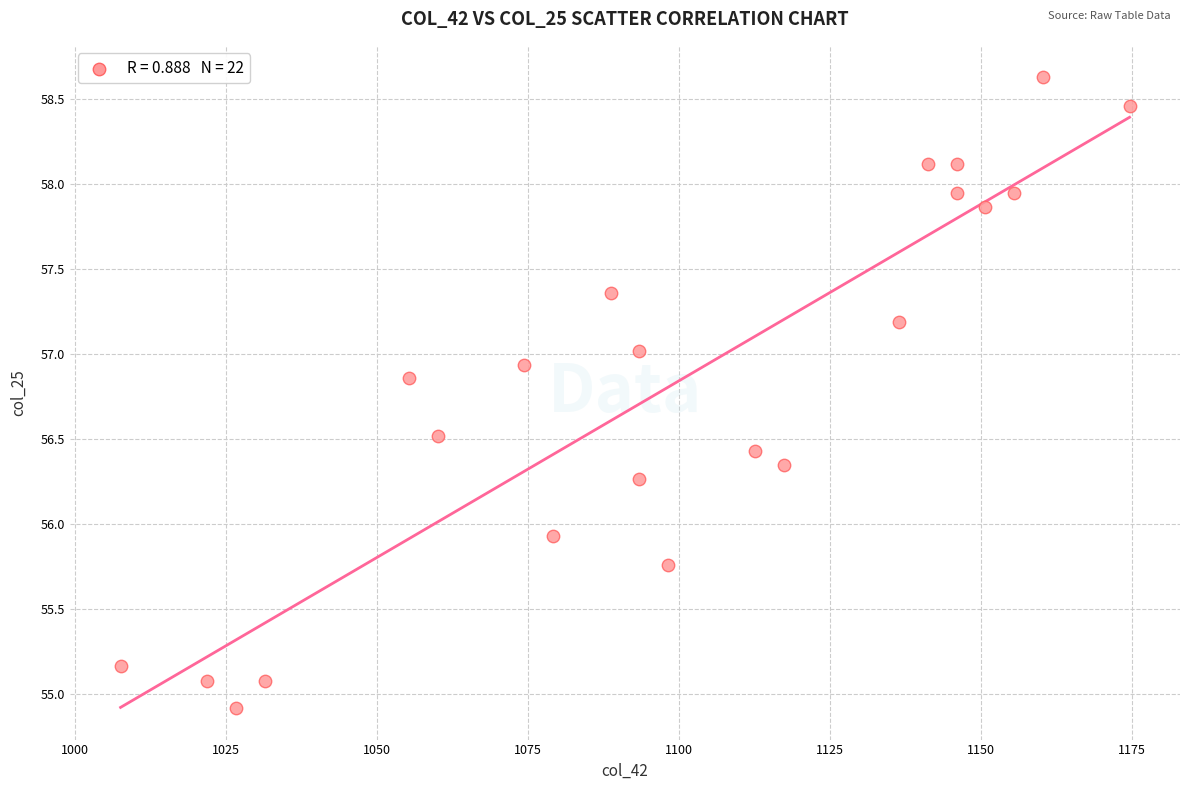

What is the range of X values (max minus min)?

167.1